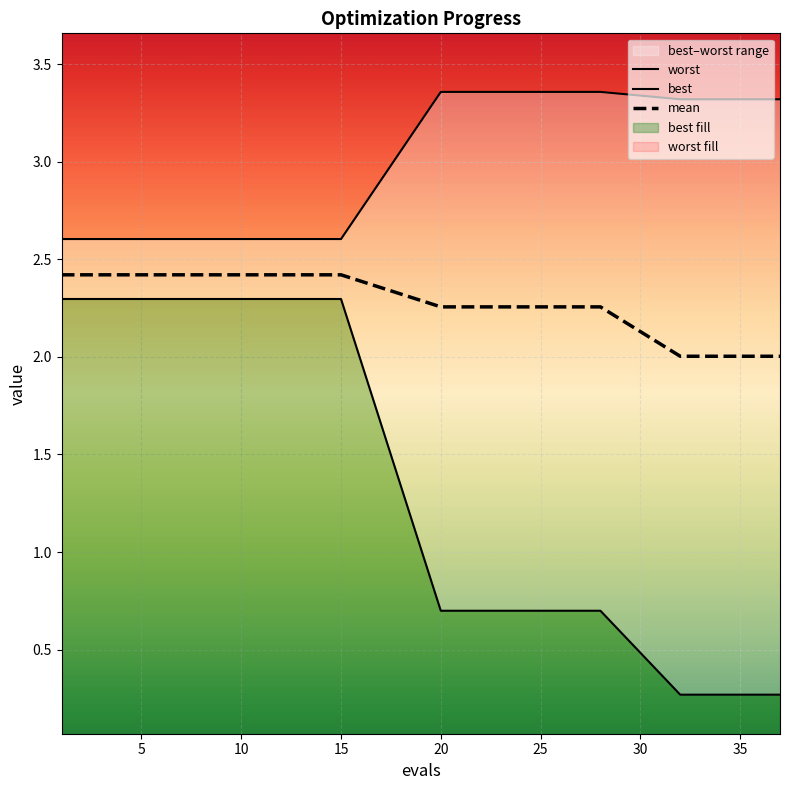

Reading left to right, transcribe all the data shown in this chart.

mean: 1=2.4	2=2.4	3=2.4	4=2.4	5=2.4	6=2.4	7=2.4	8=2.4	9=2.4	10=2.4	11=2.4	12=2.4	13=2.4	14=2.4	15=2.4	20=2.3	21=2.3	22=2.3	23=2.3	24=2.3	25=2.3	26=2.3	27=2.3	28=2.3	32=2.0	33=2.0	34=2.0	35=2.0	36=2.0	37=2.0
best: 1=2.3	2=2.3	3=2.3	4=2.3	5=2.3	6=2.3	7=2.3	8=2.3	9=2.3	10=2.3	11=2.3	12=2.3	13=2.3	14=2.3	15=2.3	20=0.7	21=0.7	22=0.7	23=0.7	24=0.7	25=0.7	26=0.7	27=0.7	28=0.7	32=0.3	33=0.3	34=0.3	35=0.3	36=0.3	37=0.3
worst: 1=2.6	2=2.6	3=2.6	4=2.6	5=2.6	6=2.6	7=2.6	8=2.6	9=2.6	10=2.6	11=2.6	12=2.6	13=2.6	14=2.6	15=2.6	20=3.4	21=3.4	22=3.4	23=3.4	24=3.4	25=3.4	26=3.4	27=3.4	28=3.4	32=3.3	33=3.3	34=3.3	35=3.3	36=3.3	37=3.3